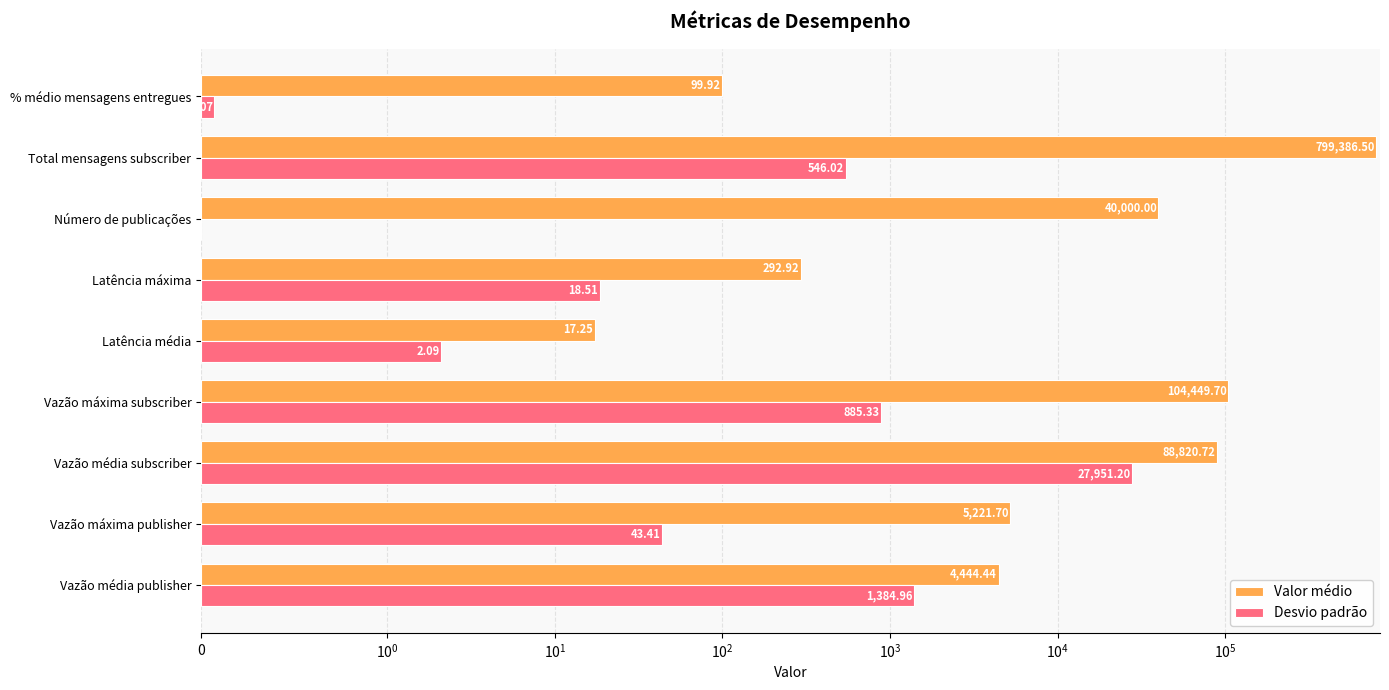

Rank the series at % médio mensagens entregues from lowest to highest value.

Desvio padrão, Valor médio